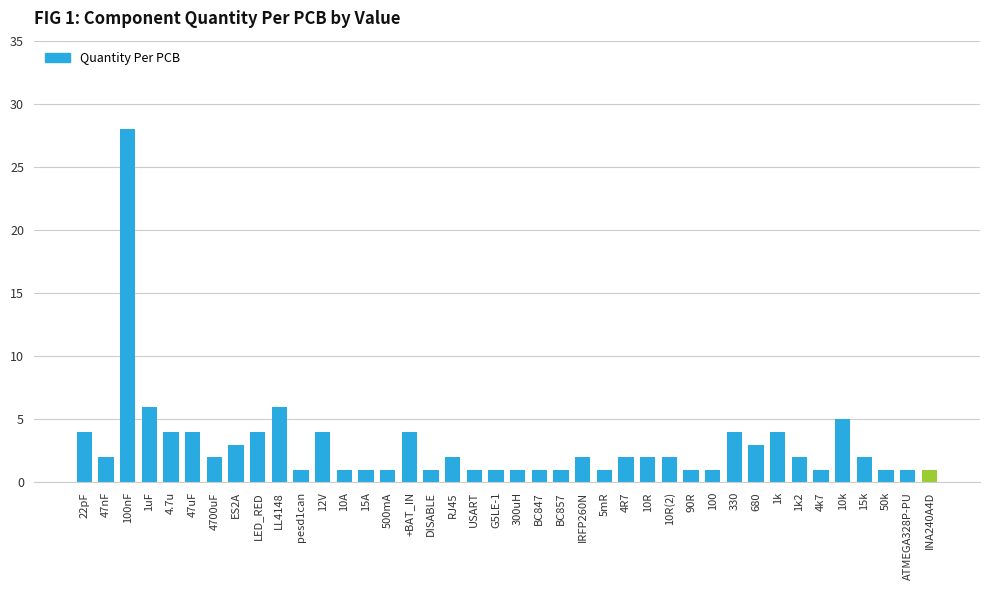

How many series are shown in this chart?

1